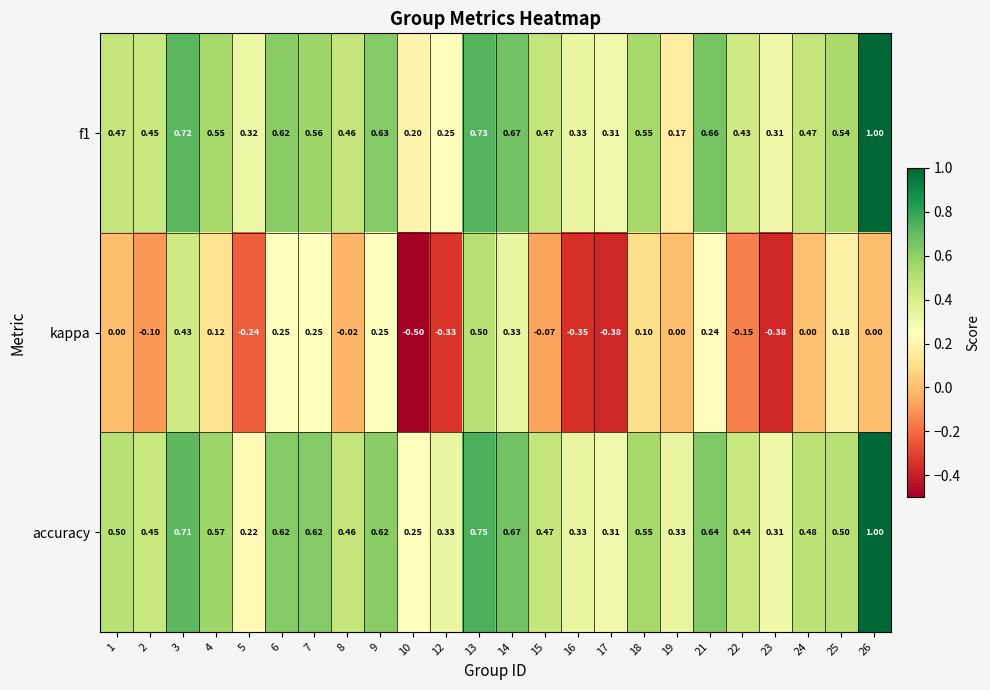

Is the value of kappa at 6 greater than the value of f1 at 26?

No